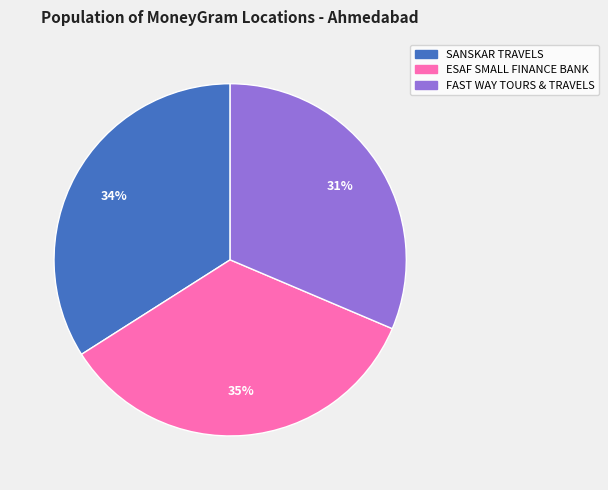

How many slices are in this pie chart?

3